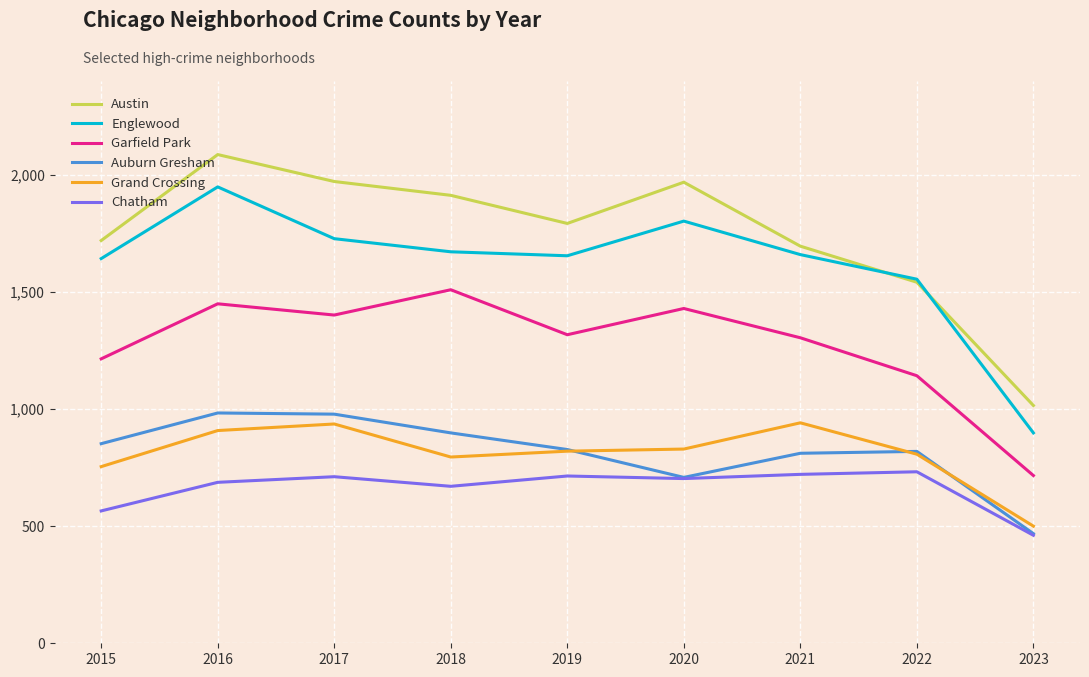

What is the minimum value for Grand Crossing?

500